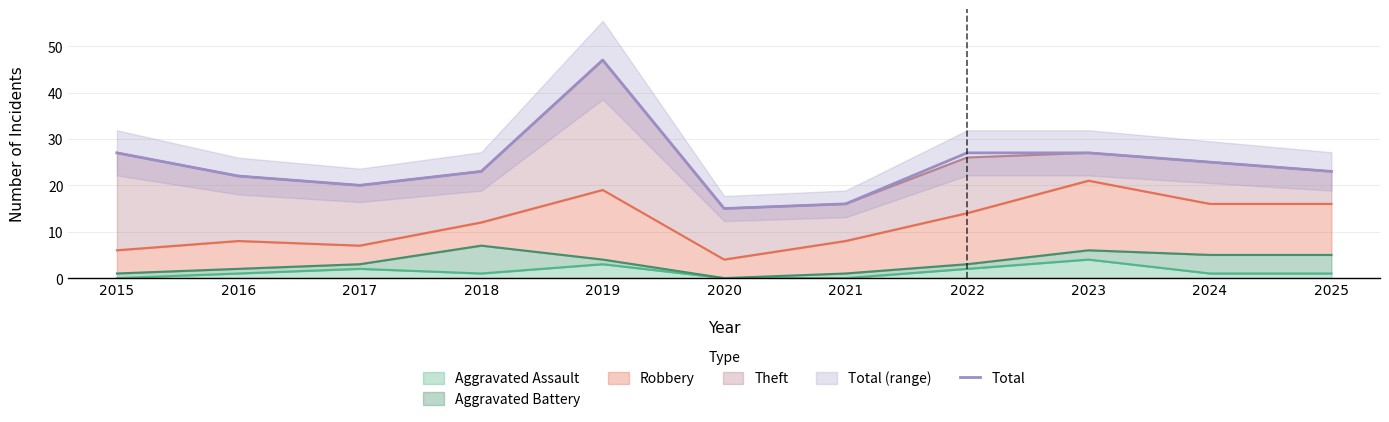

List the labels in order of value, largest first.

2019, 2015, 2022, 2023, 2024, 2018, 2025, 2016, 2017, 2021, 2020